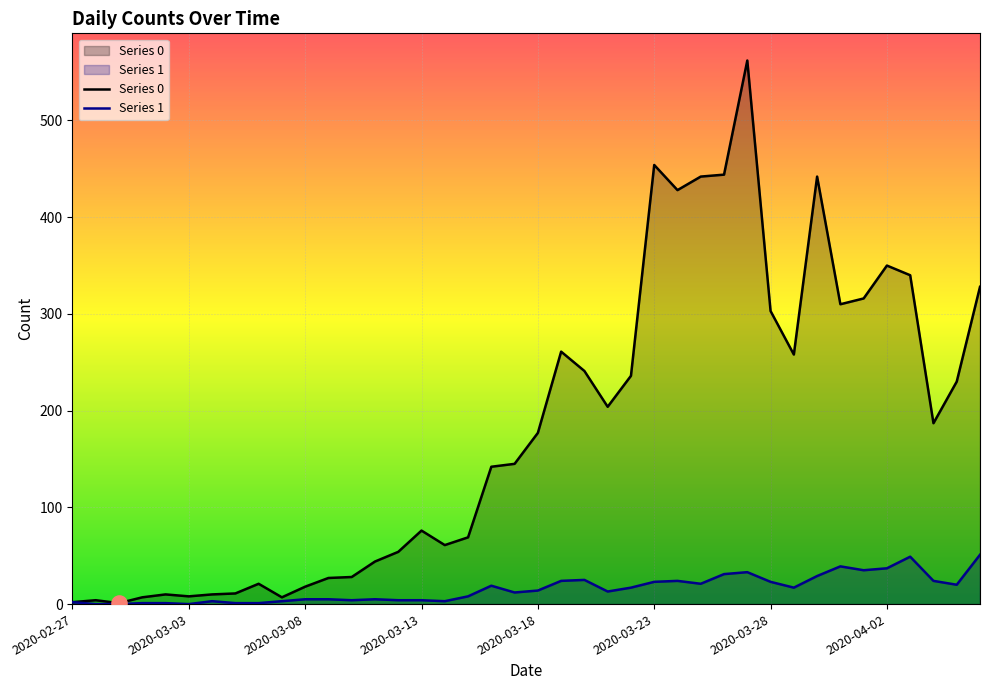

At how many categories does at least one series exceed 545?

1